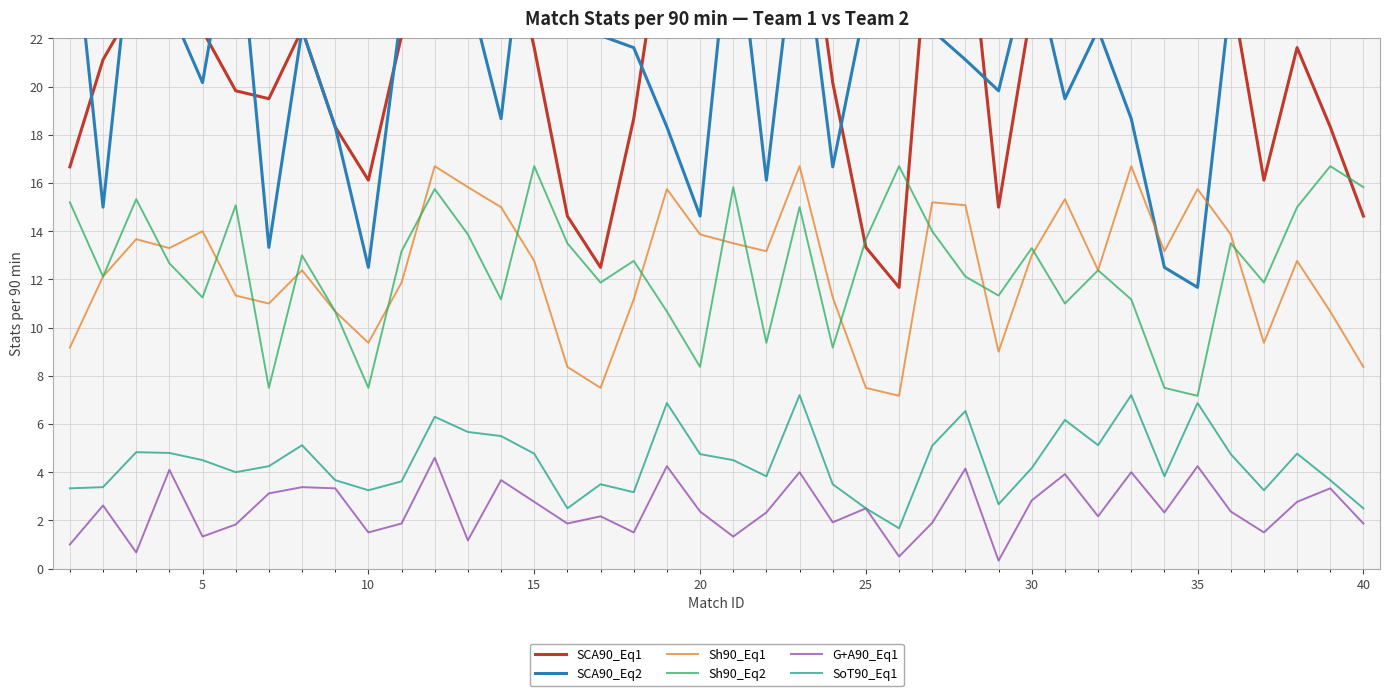

True or false: SoT90_Eq1 and Sh90_Eq1 cross at least once.

False